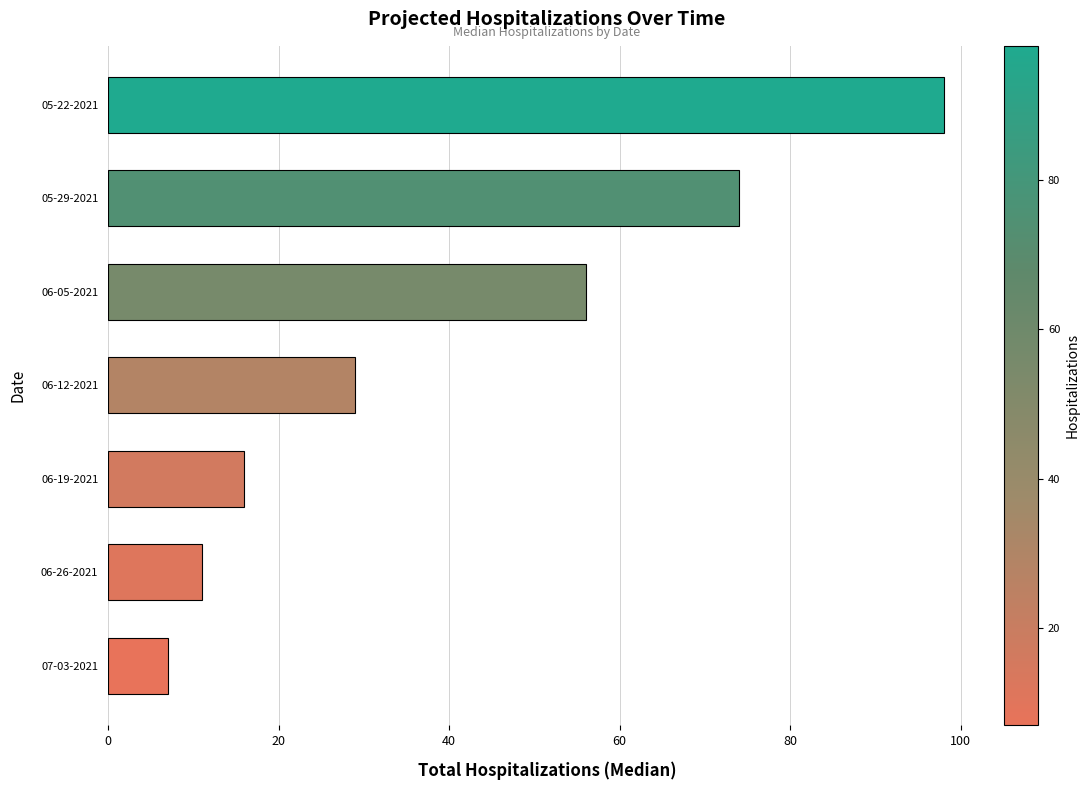

Which has a higher value, 06-05-2021 or 06-12-2021?

06-05-2021